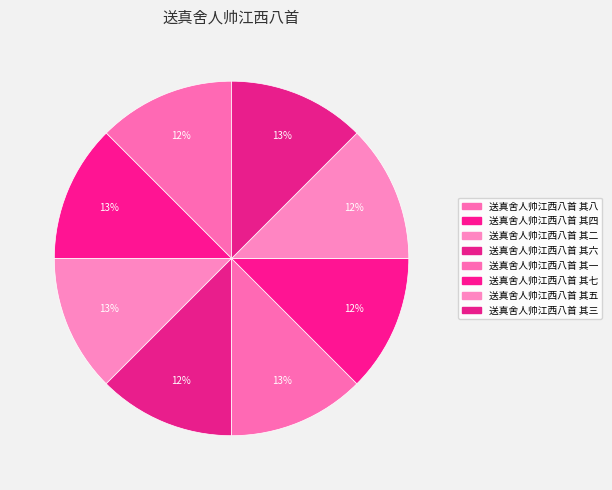

Count the number of slices in the pie.

8